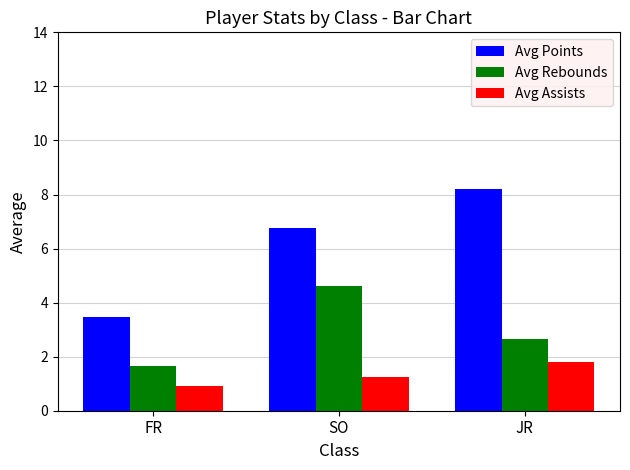

What are all the series names shown in the legend?

Avg Points, Avg Rebounds, Avg Assists